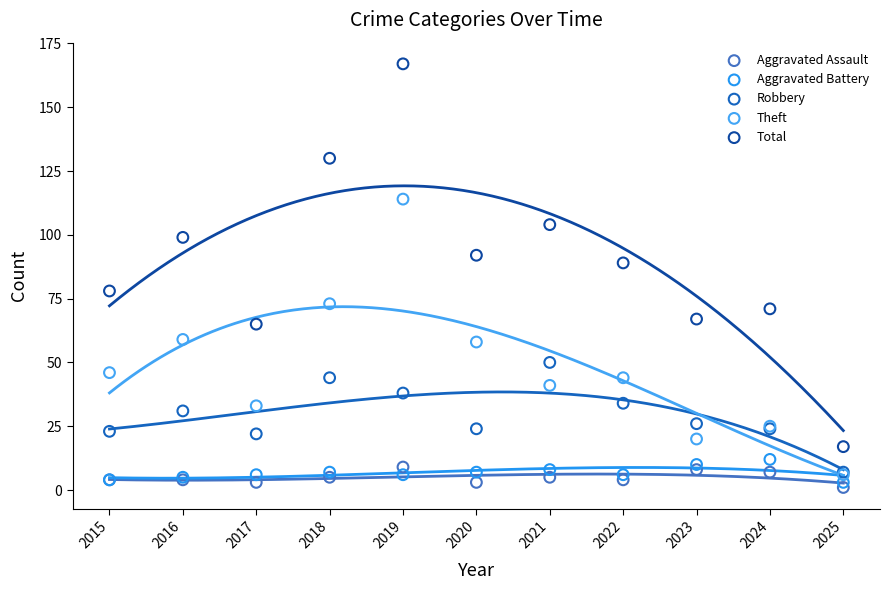

Which series contains the highest Y value?

Total